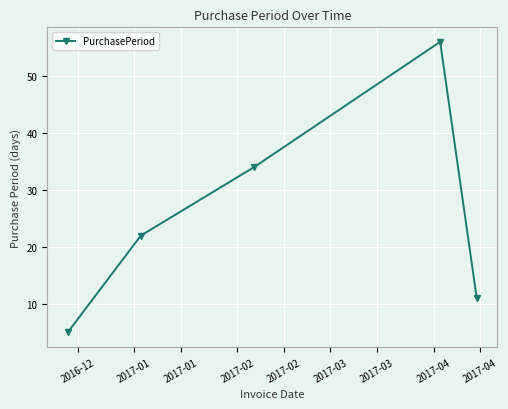

True or false: the data has more than 1 interior local peaks.

False